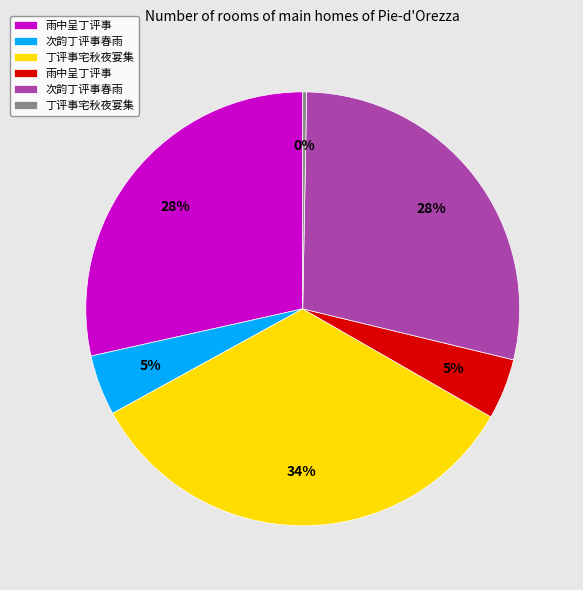

To the nearest percent, what is the average slice percentage?

17%